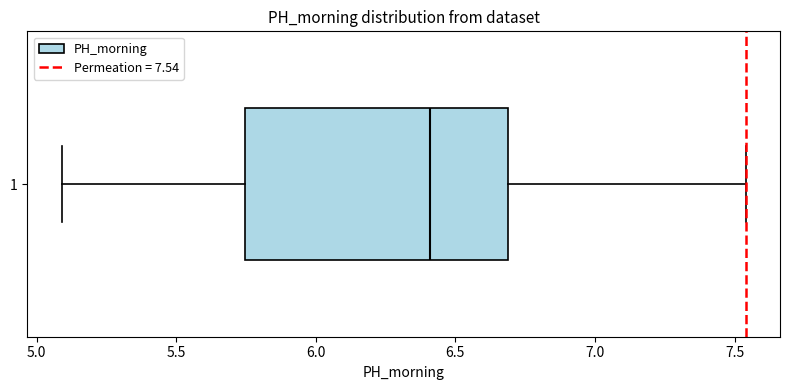

Where does the left whisker of the box at y = 1 end on the x-axis? The values are not printed on the chart, so give them approximately, as read against the axis.

5.10